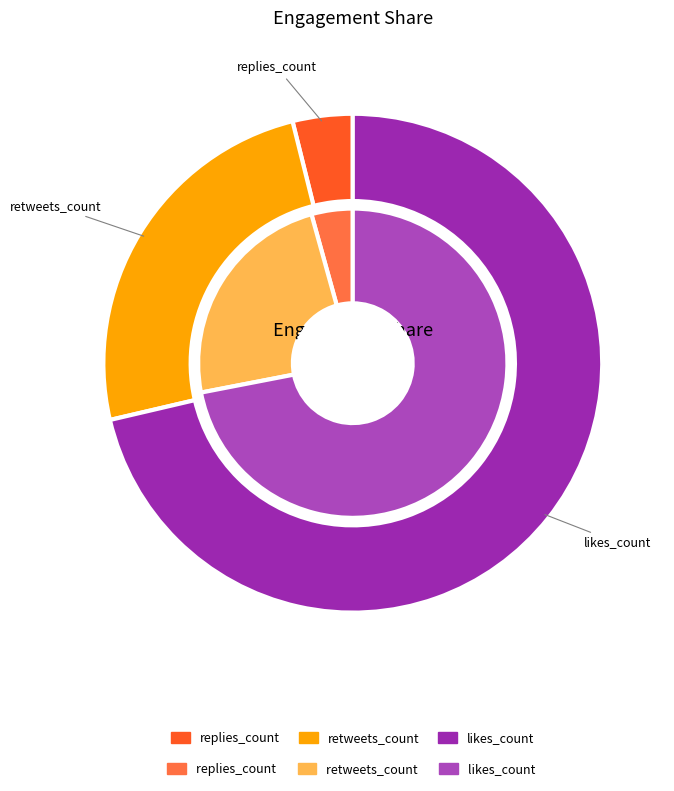

To the nearest percent, what percentage of the pie is 33?

3%